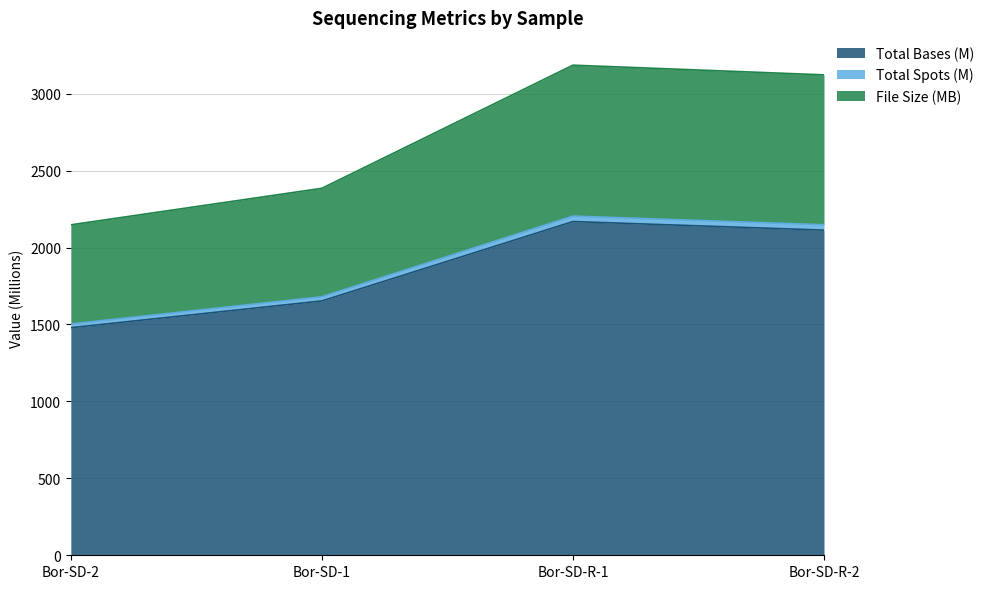

Which category has the lowest value in the Total Bases (M) series?

Bor-SD-2